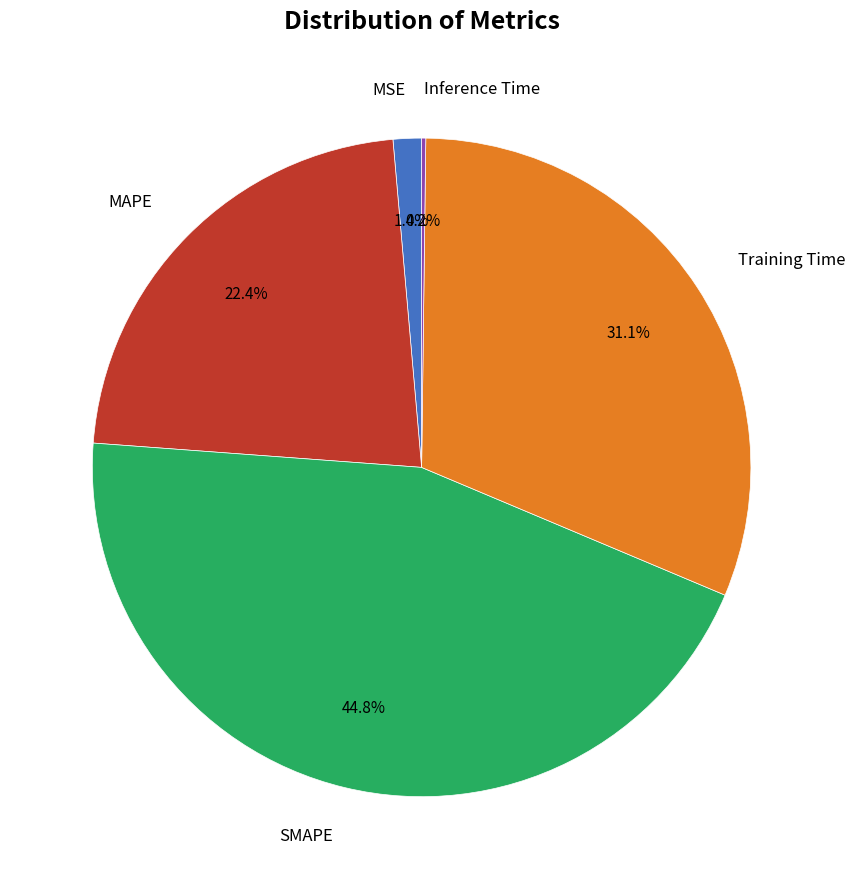

Is there a majority slice in this chart?

No